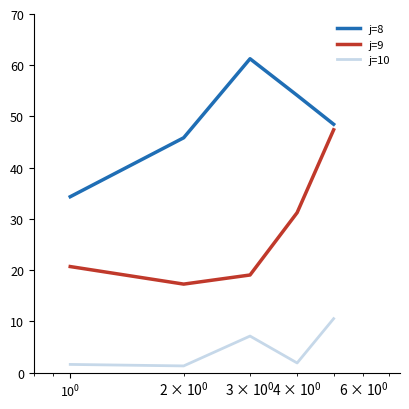

What is the maximum value for j=9?

47.4